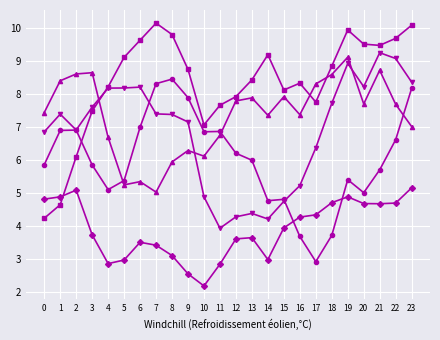

What is the spread (max minus min) of values at 19?

5.1